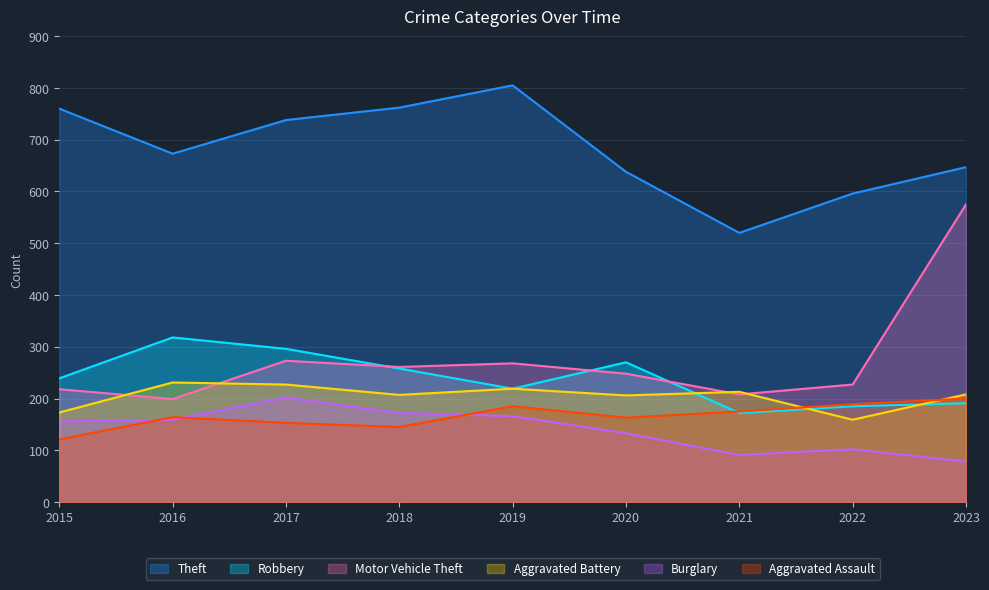

The Aggravated Assault series shows 102 at 2017. True or false?

False